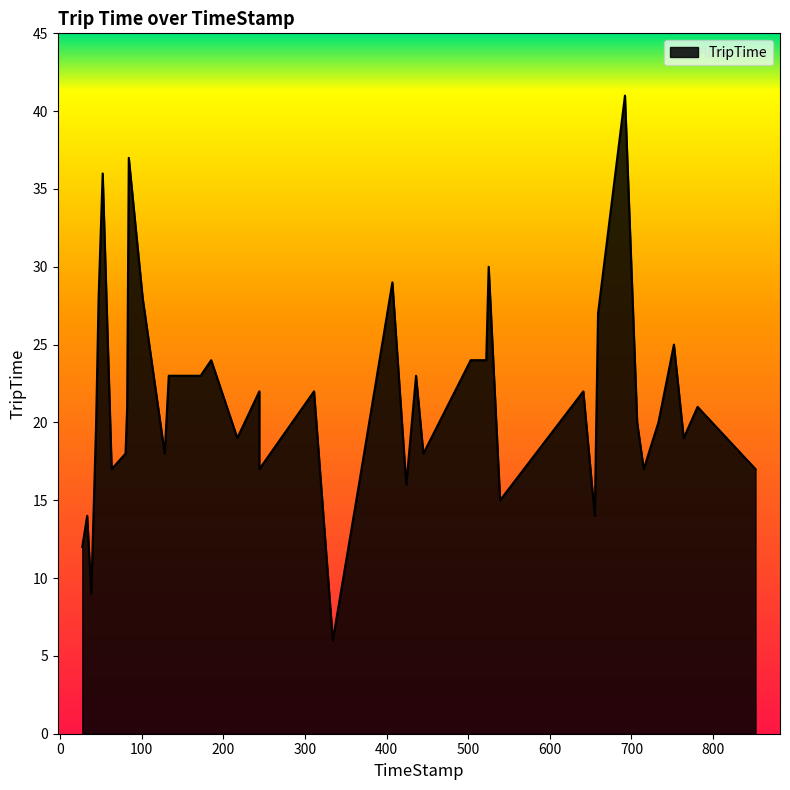

How many data points are above 21?

18